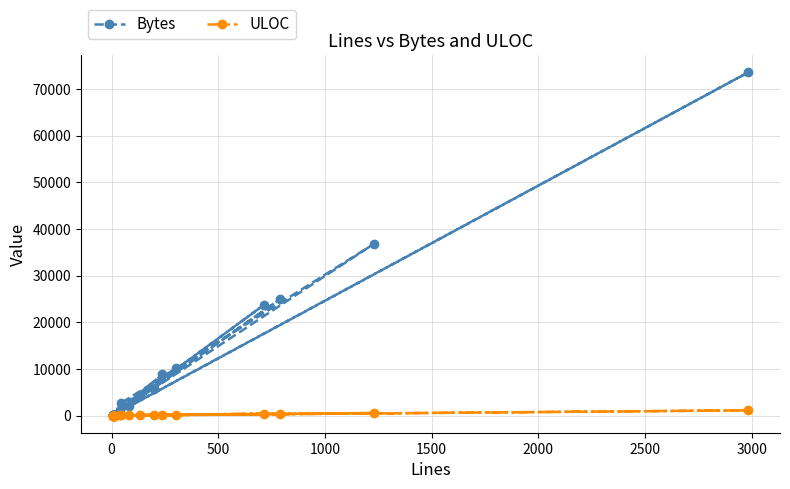

At which label does ULOC first exceed 27?

1000